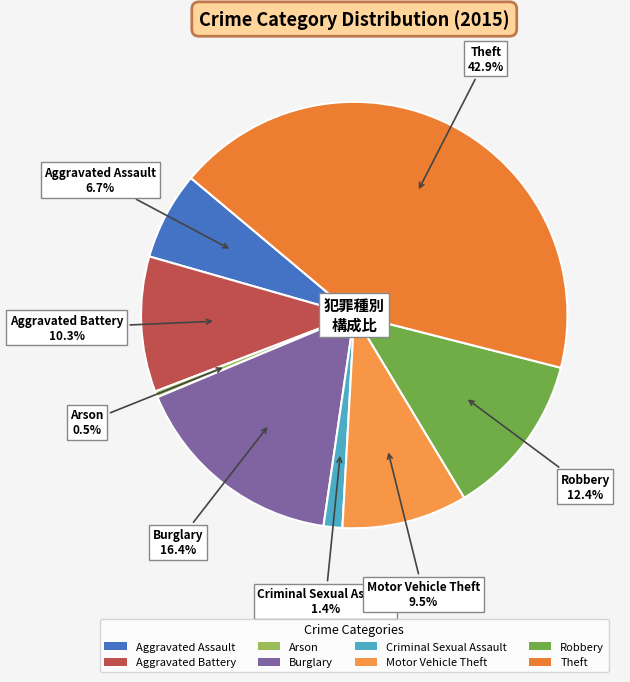

Does Robbery account for over 50% of the chart?

No